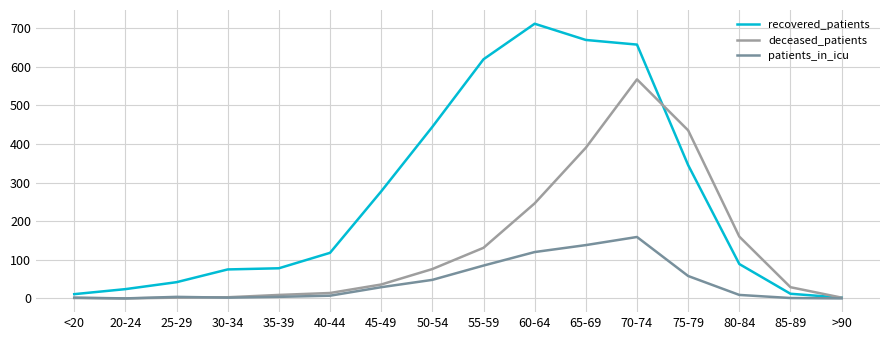

What is the spread (max minus min) of values at 30-34?

73